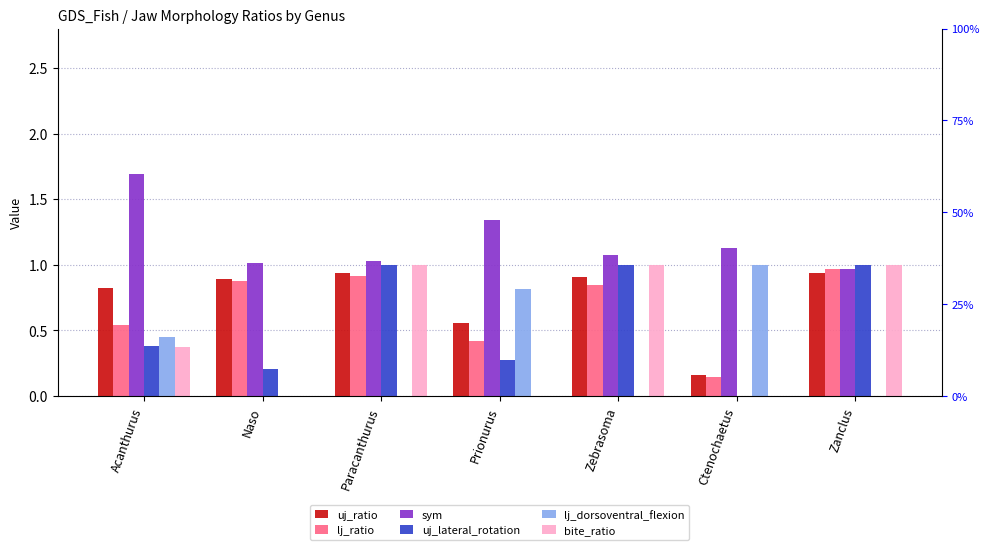

Between Prionurus and Zanclus, which series saw the biggest shift?

bite_ratio